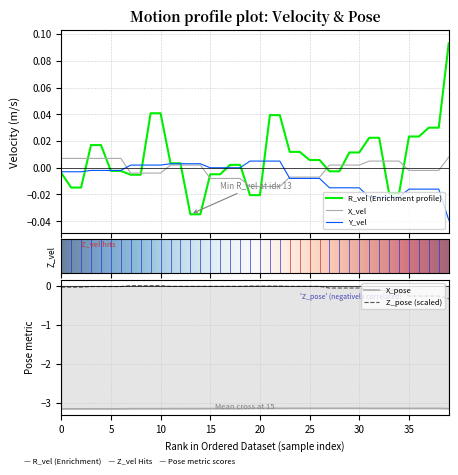

Is it true that Y_vel equals 0.0 at 17?

True